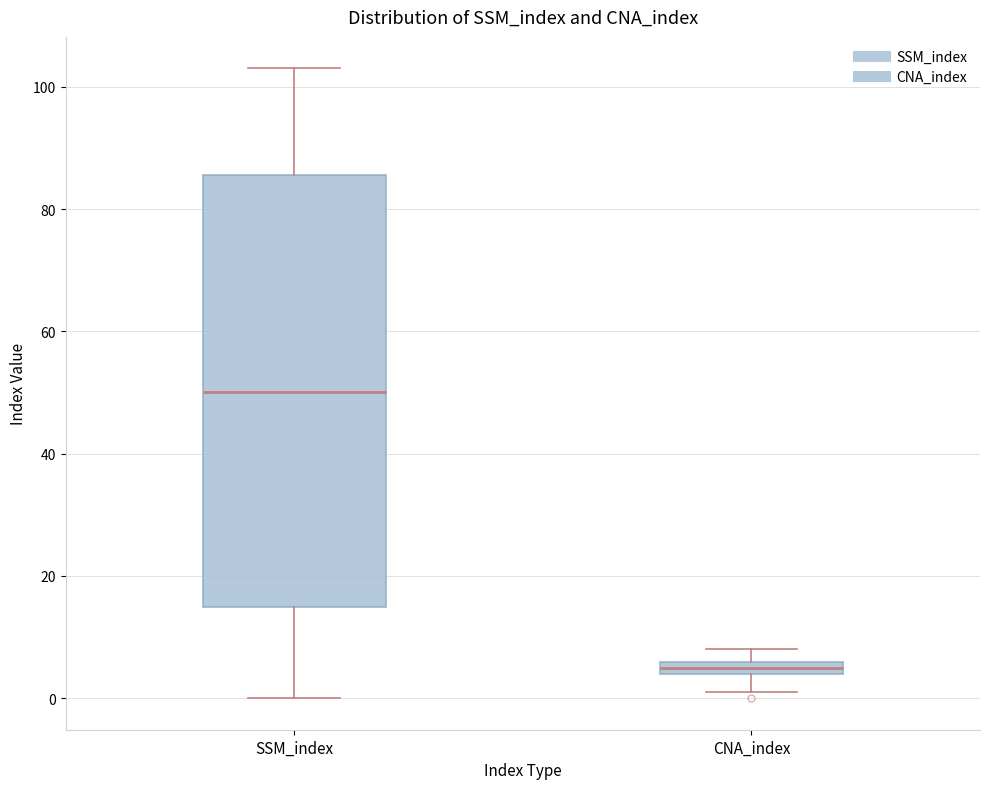

Which box has the lowest median line?

CNA_index